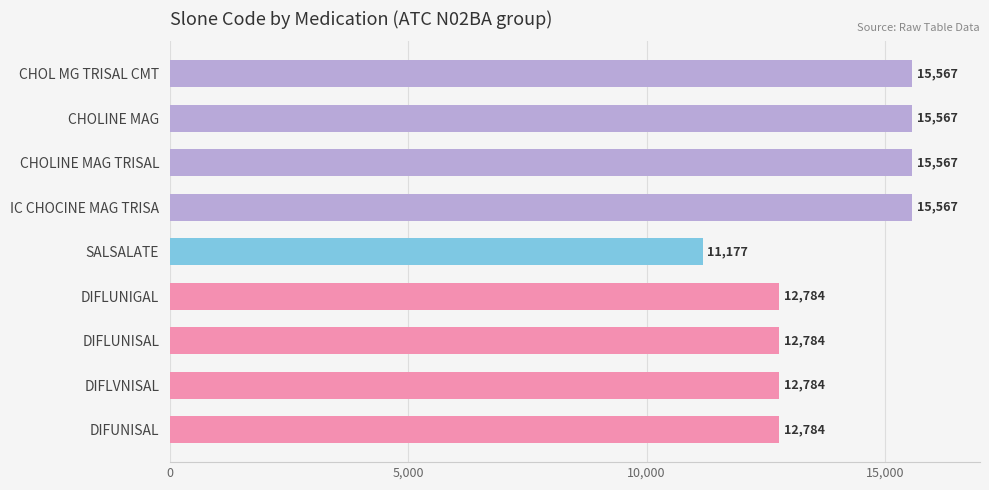

What is the difference between the maximum and minimum values?

4390